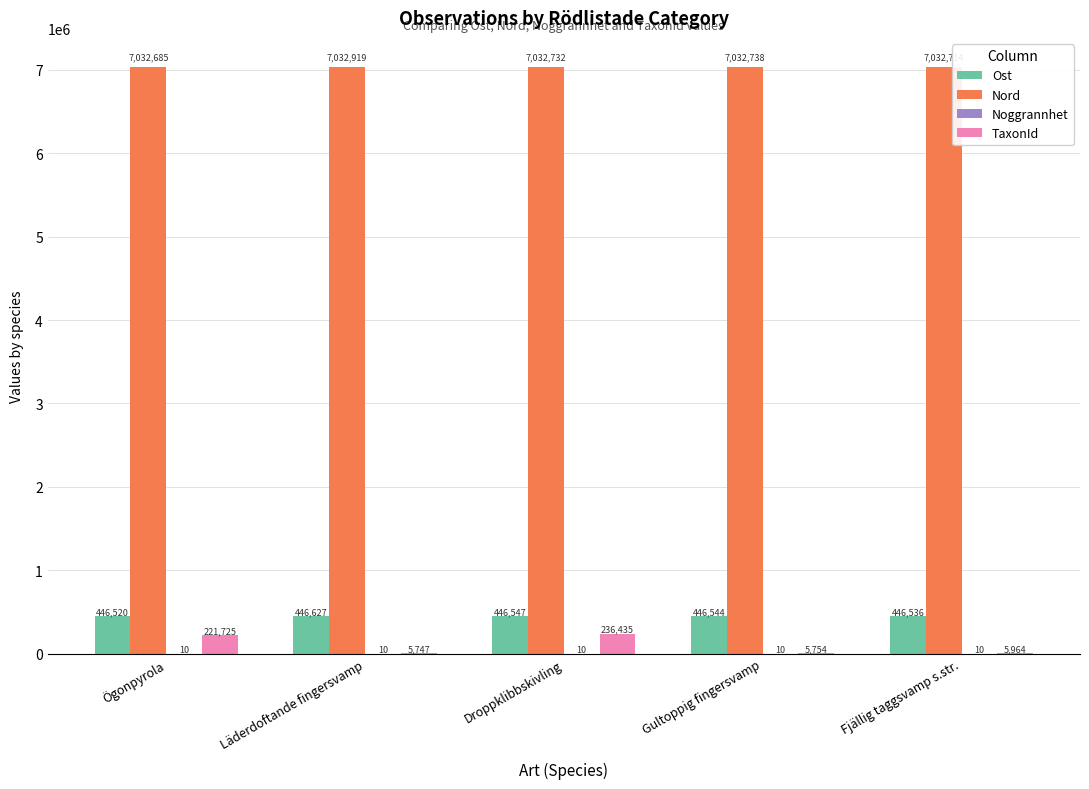

At which label is Nord closest to 7032802?

Gultoppig fingersvamp